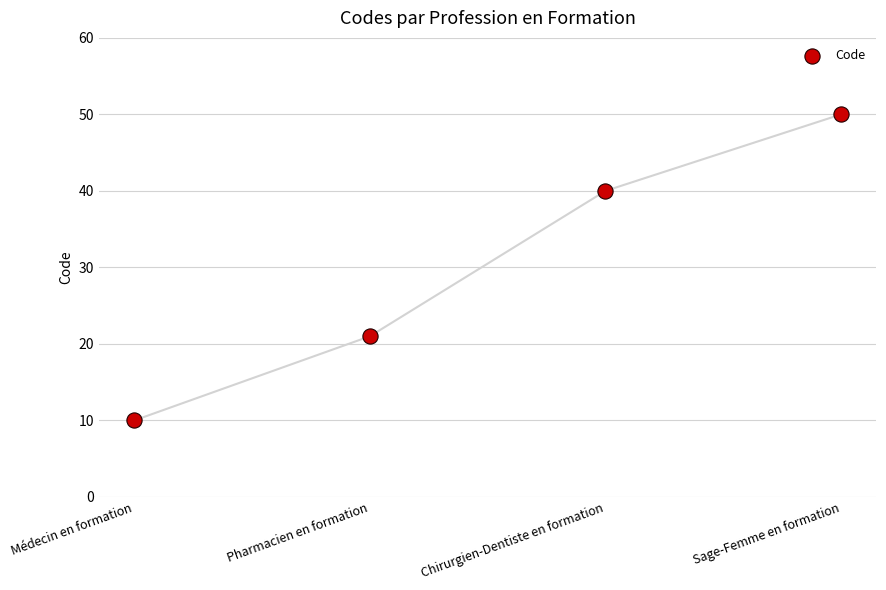

What Y value in the scatter plot is closest to 30?

21